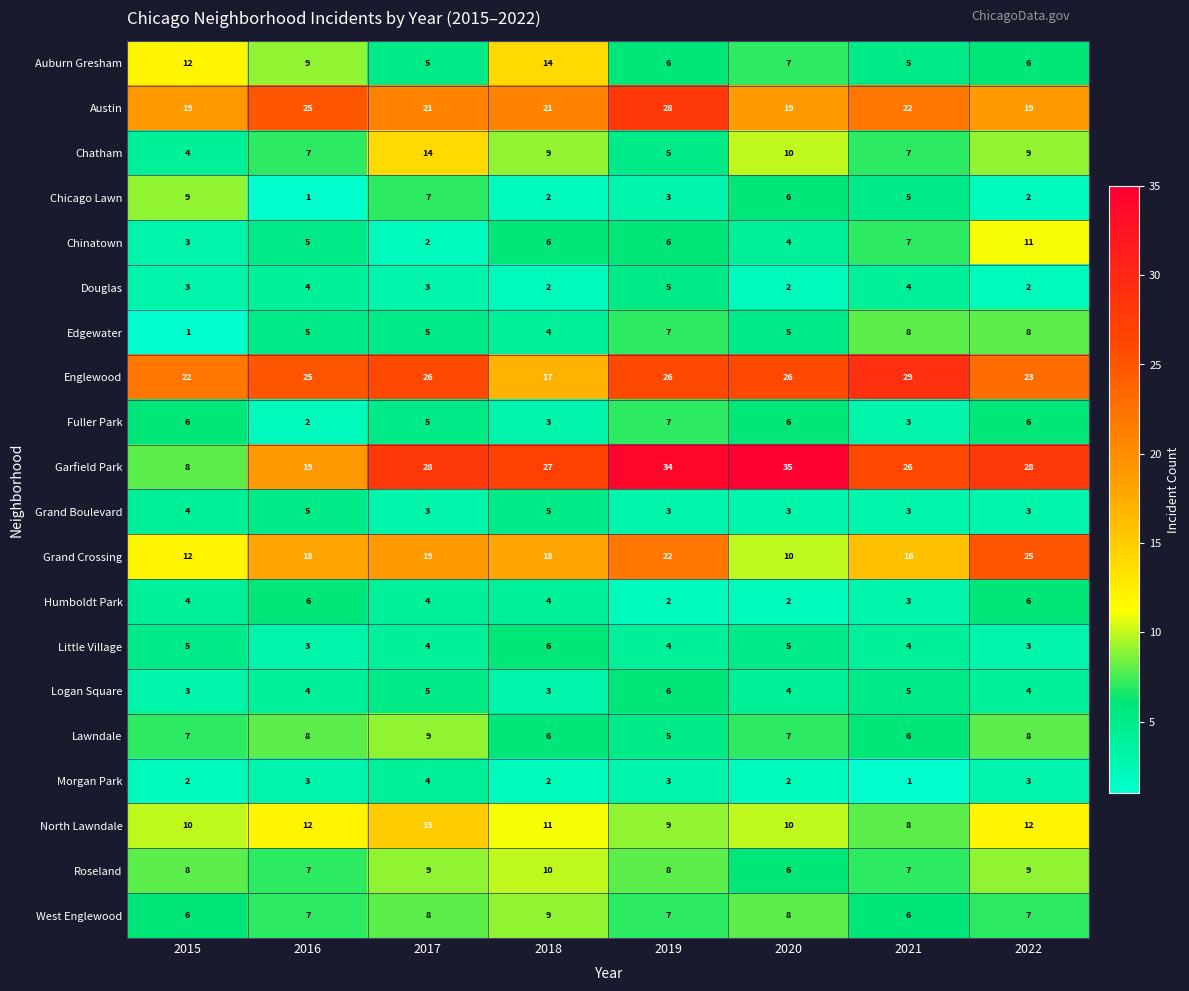

Which series has the widest spread of values?

Garfield Park